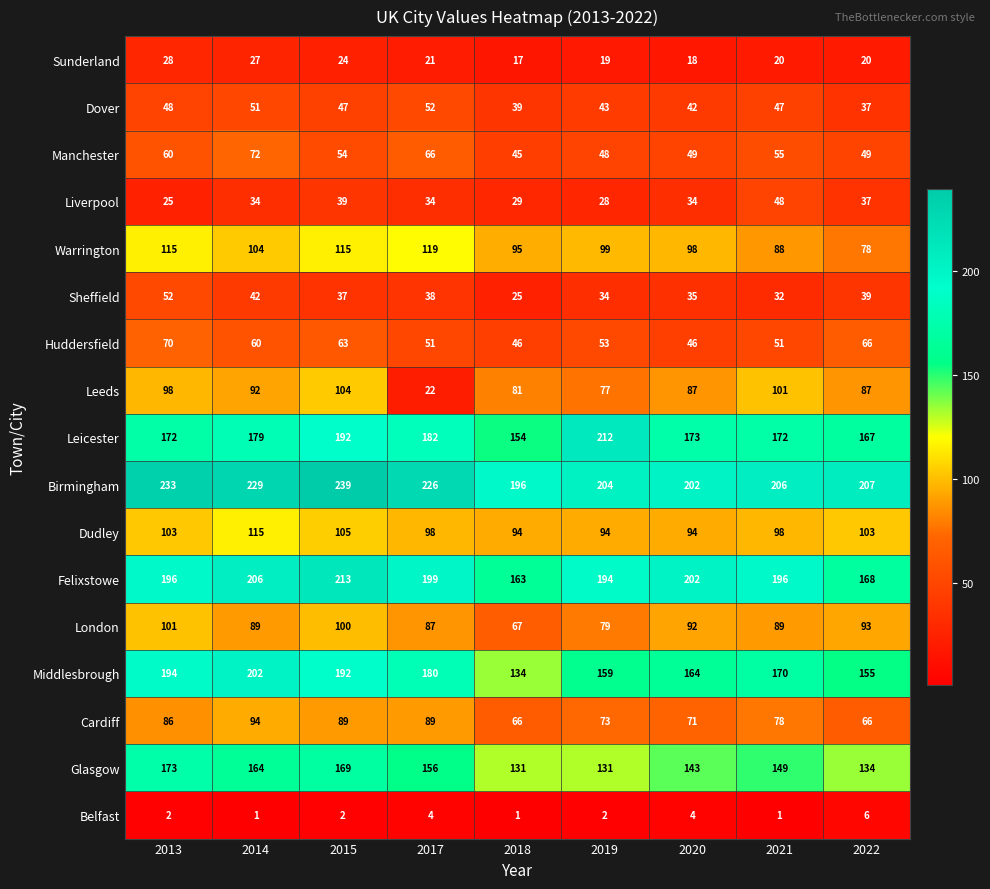

List the labels in order of Middlesbrough value, smallest first.

2018, 2022, 2019, 2020, 2021, 2017, 2015, 2013, 2014